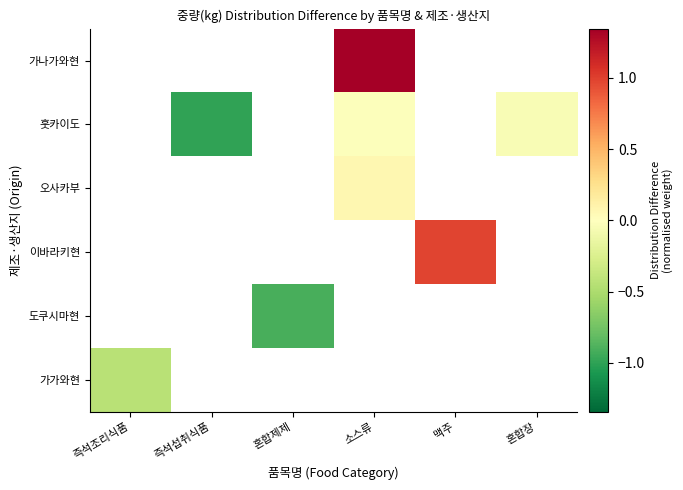

Count the number of data series in this chart.

6